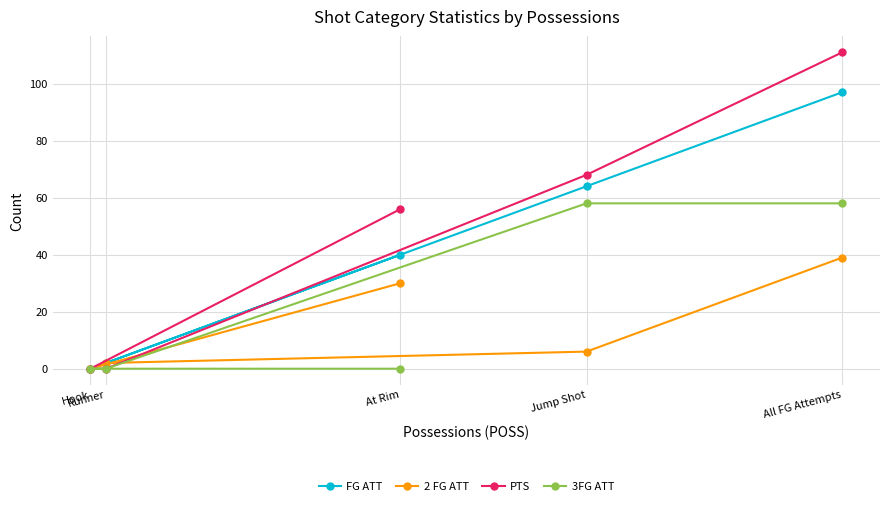

True or false: FG ATT has a value of 114 at Jump Shot.

False